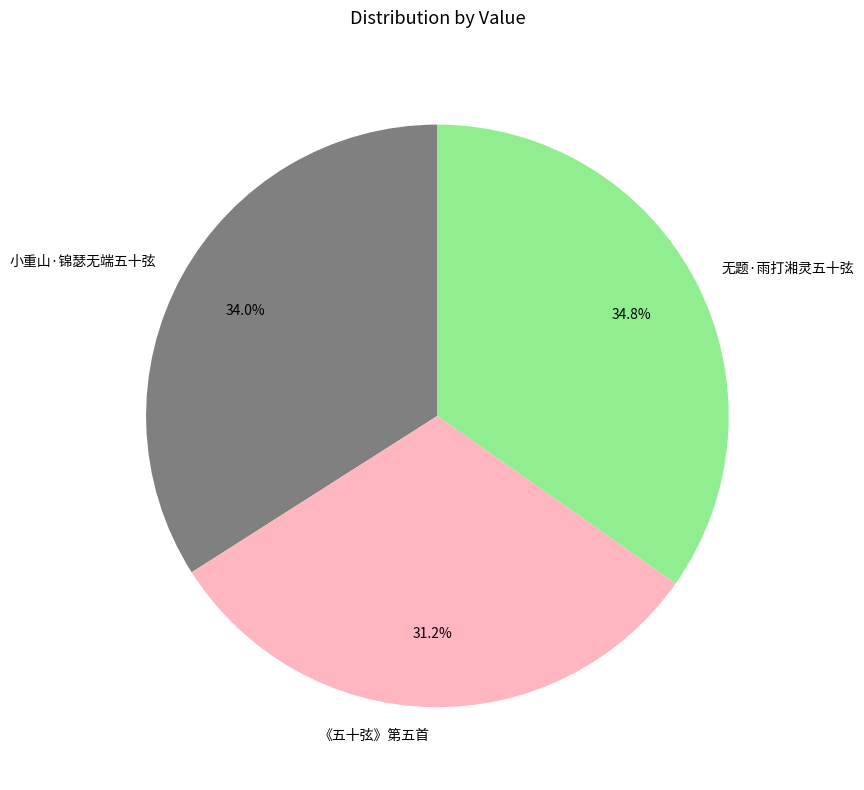

What percentage is the 《五十弦》第五首 slice, to the nearest percent?

31%